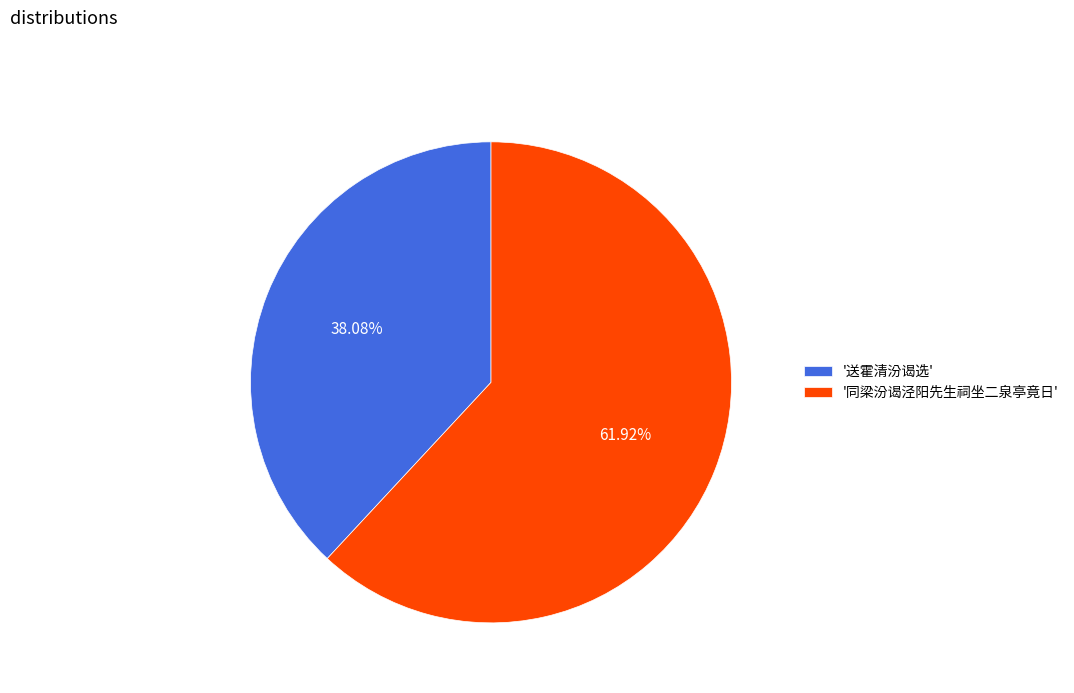

What is the smallest slice in the pie chart?

'送霍清汾谒选'